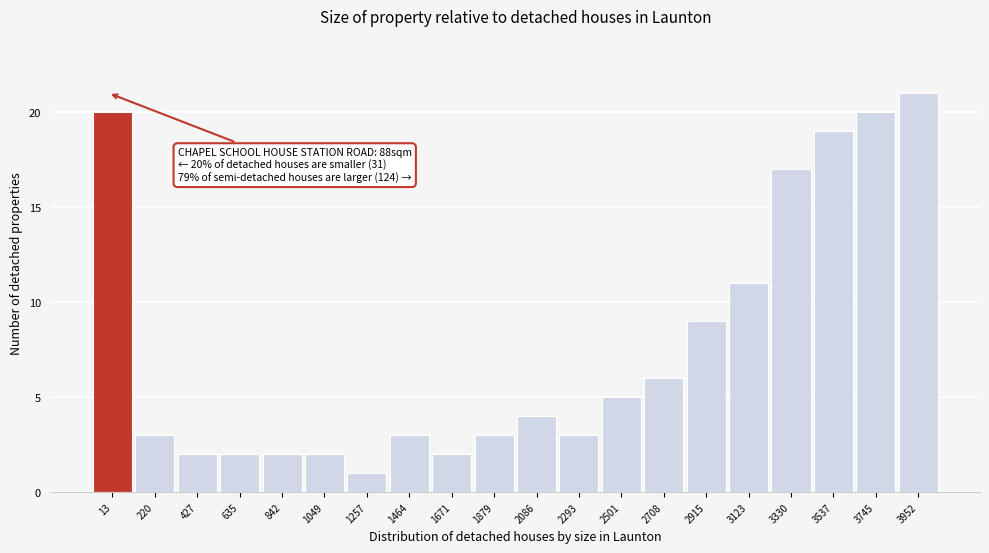

Reading left to right, extract all data points from this chart.

13=20	220=3	427=2	635=2	842=2	1049=2	1257=1	1464=3	1671=2	1879=3	2086=4	2293=3	2501=5	2708=6	2915=9	3123=11	3330=17	3537=19	3745=20	3952=21